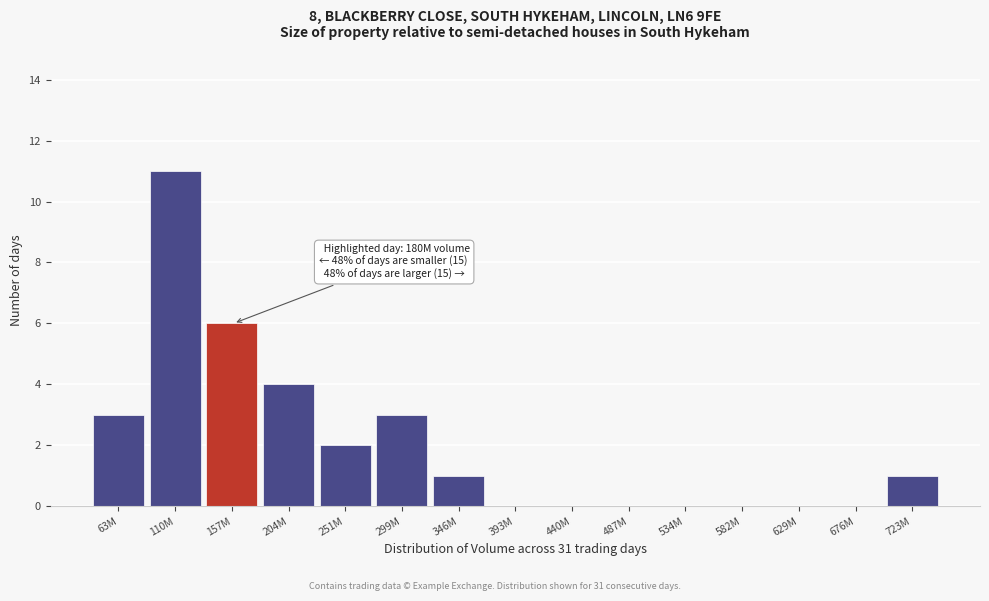

Reading left to right, transcribe all the data shown in this chart.

63M=3	110M=11	157M=6	204M=4	251M=2	299M=3	346M=1	393M=0	440M=0	487M=0	534M=0	582M=0	629M=0	676M=0	723M=1